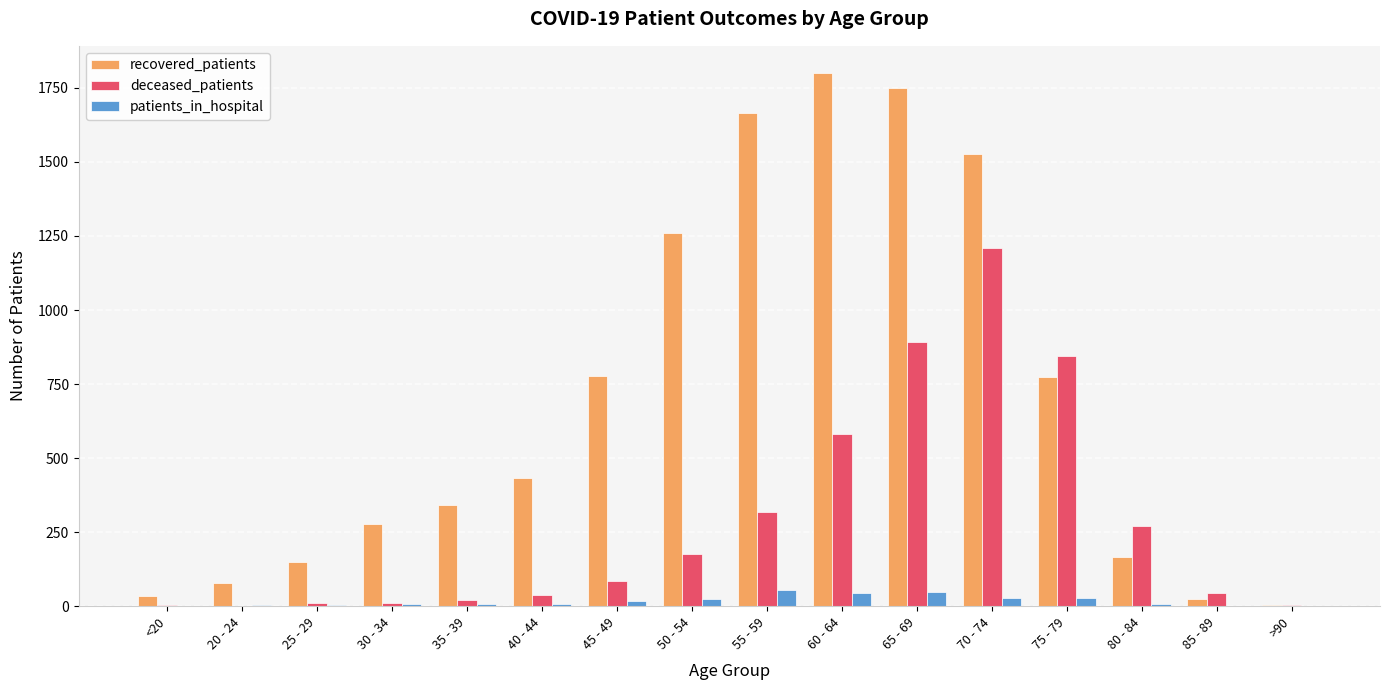

Between 30 - 34 and 55 - 59, which series saw the biggest shift?

recovered_patients